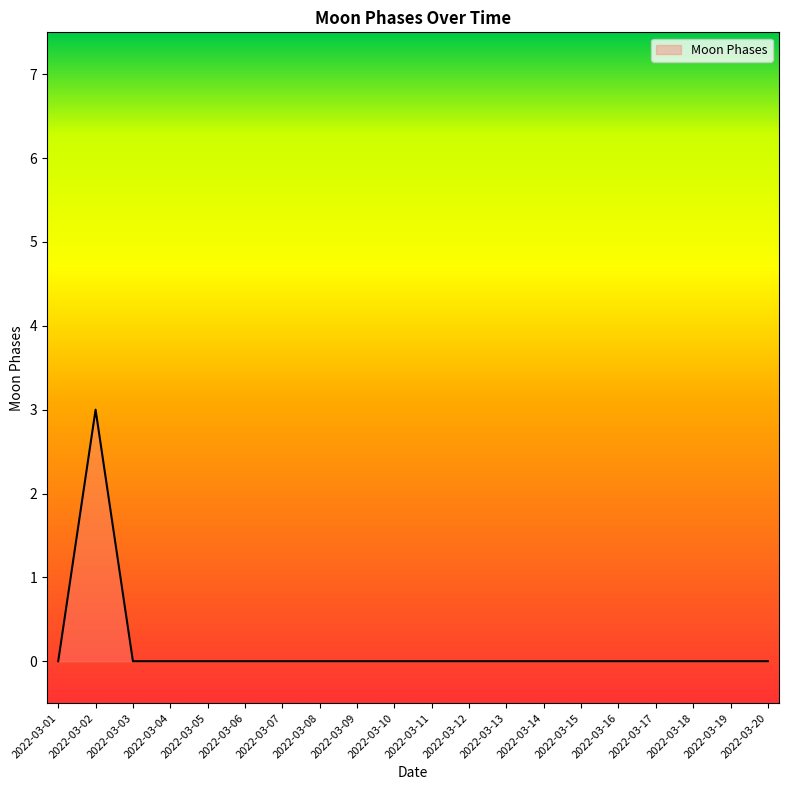

What is the difference between the maximum and minimum values?

3